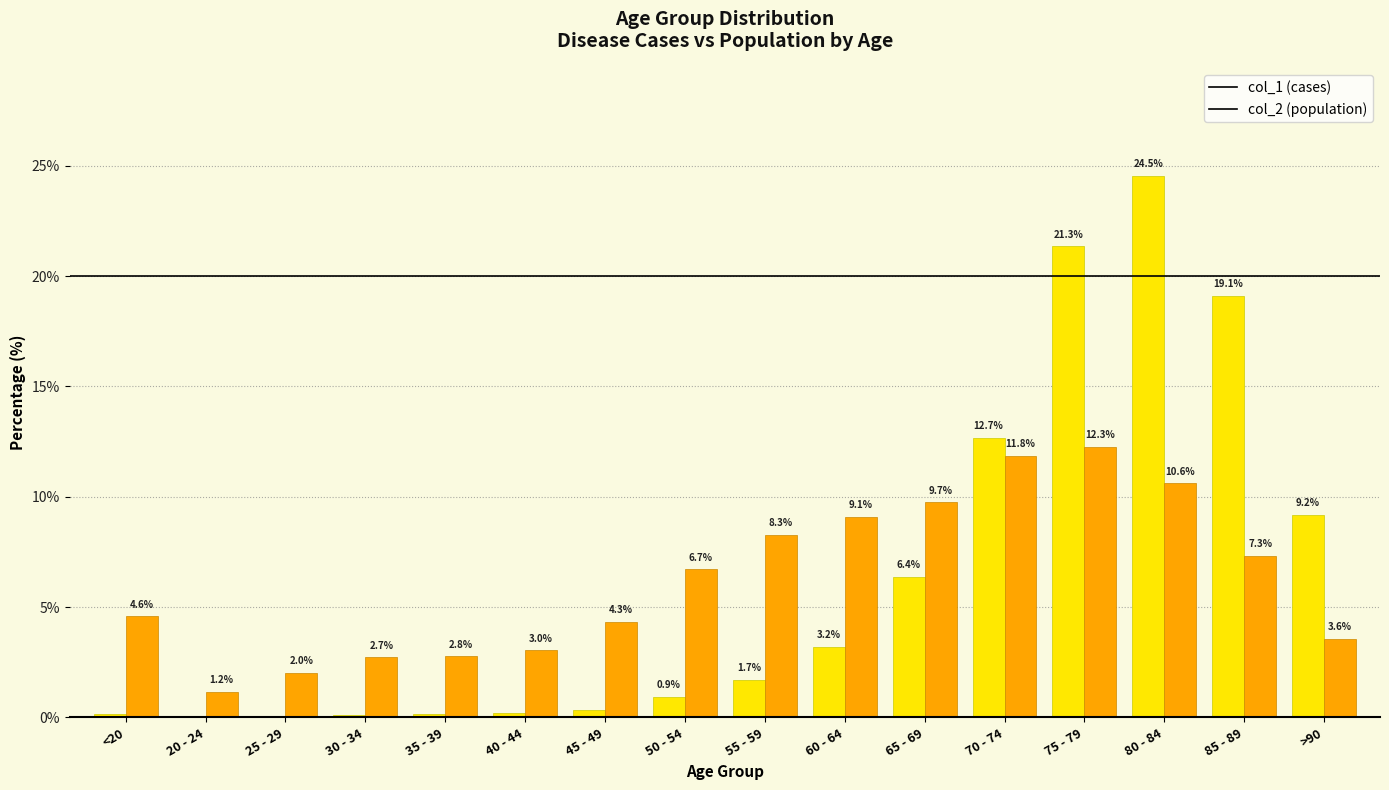

Which label corresponds to the largest value in the chart?

80 - 84